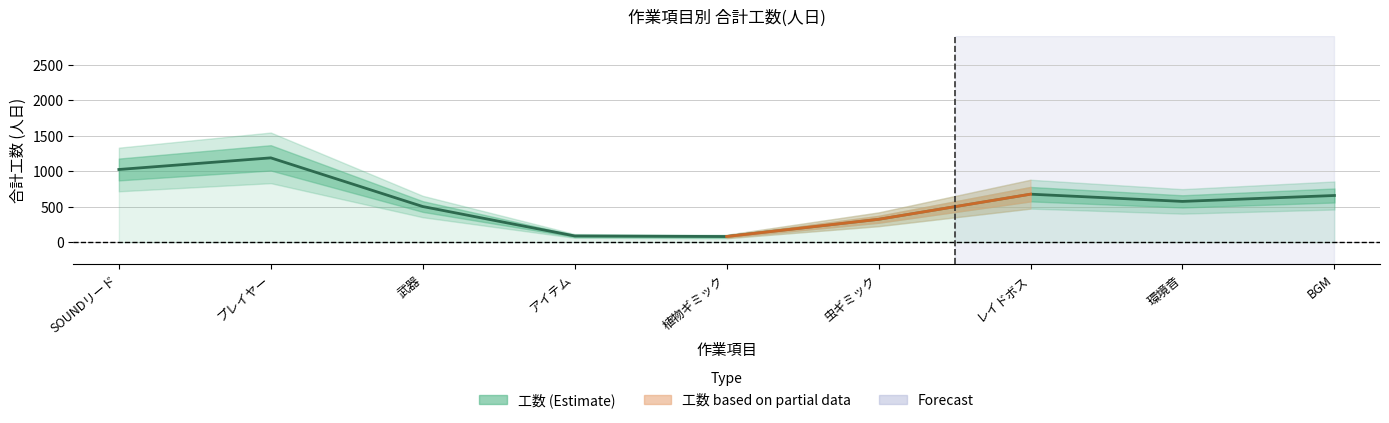

What is the difference between the maximum and minimum values?

1107.5